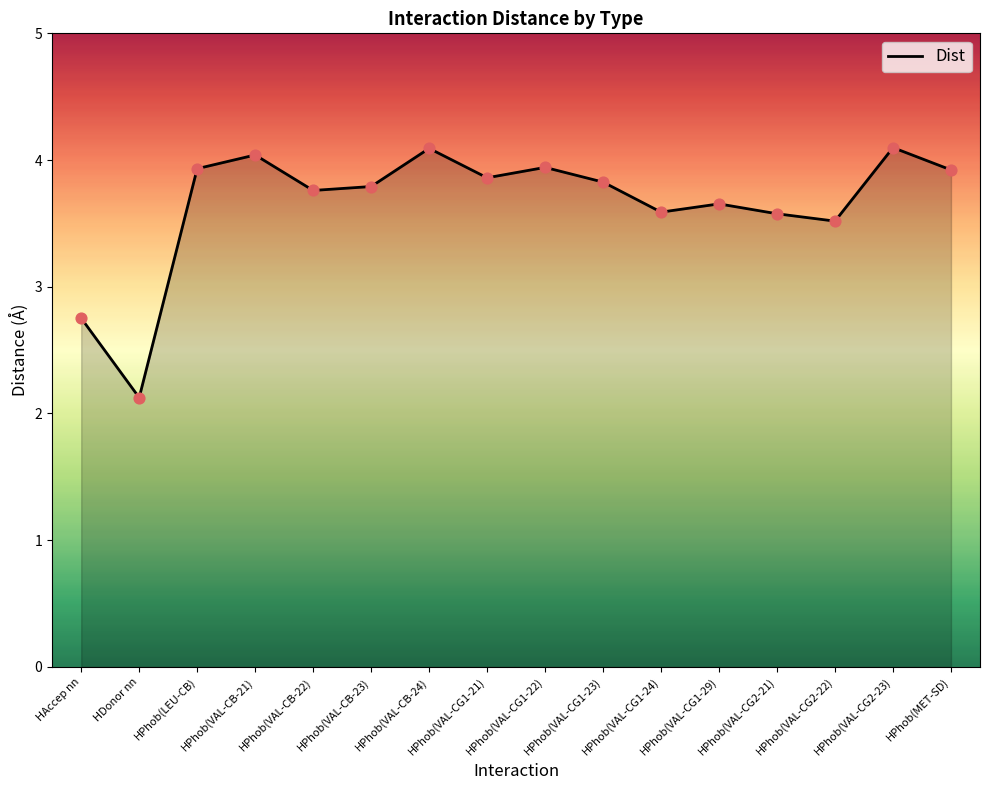

Approximately how many times larger is the value at HAccep nn compared to HPhob(LEU-CB)?

0.7